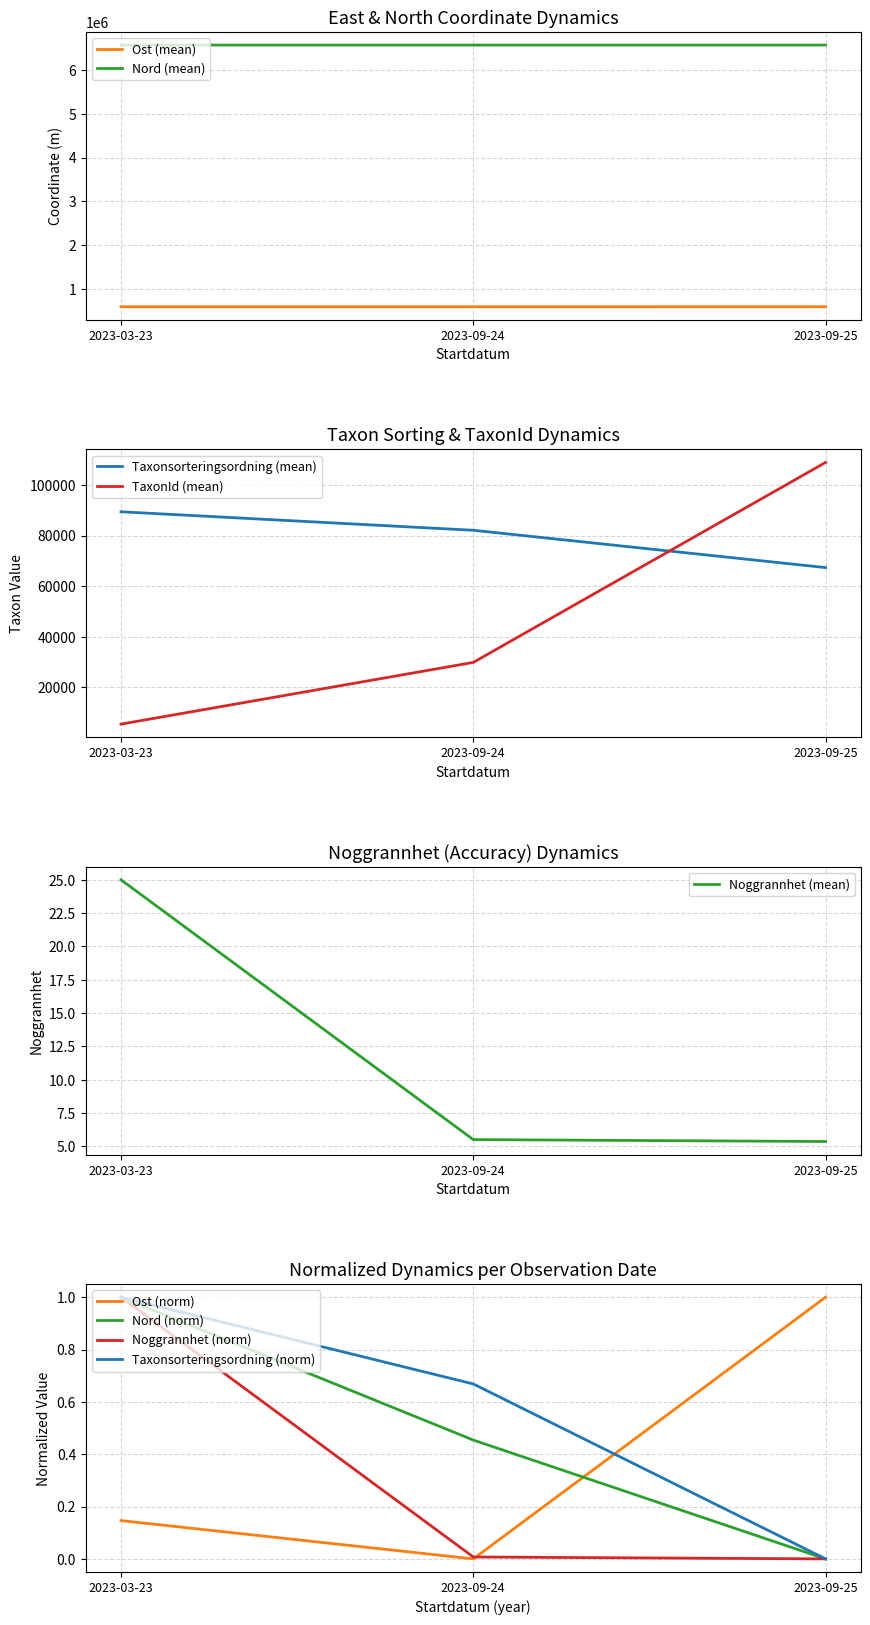

What is the highest value of the Taxonsorteringsordning series?

6566744.5